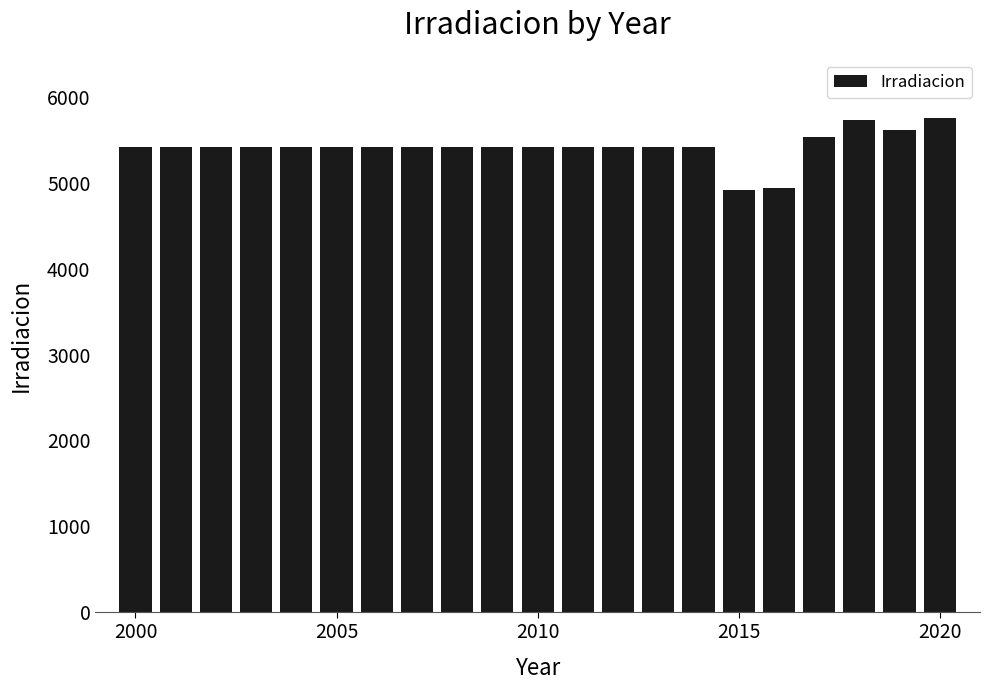

What is the value of the 7th bar from the left?

5421.4